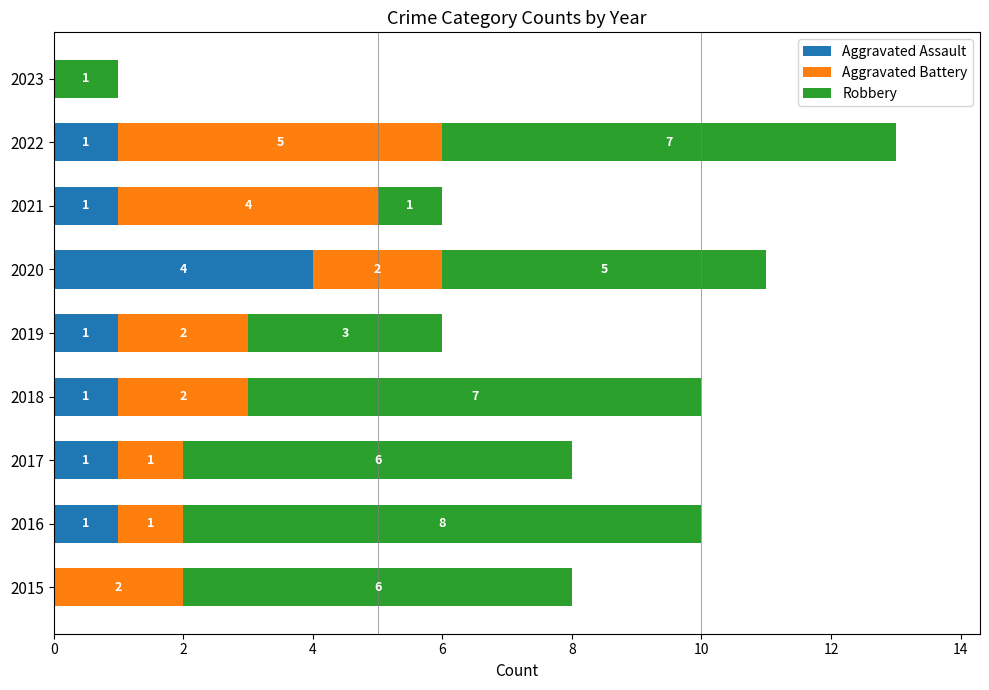

Is it true that Aggravated Assault equals 0 at 2016?

False